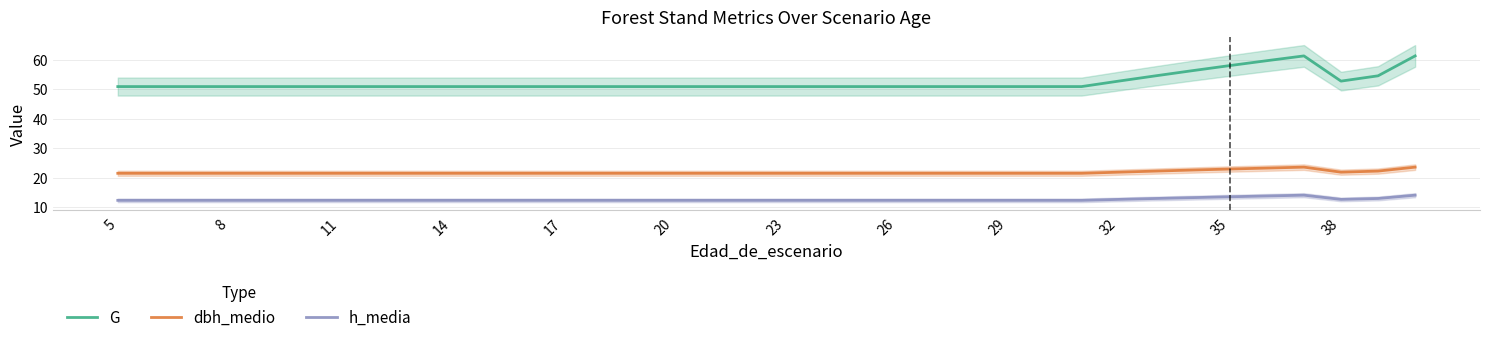

True or false: h_media and G cross at least once.

False